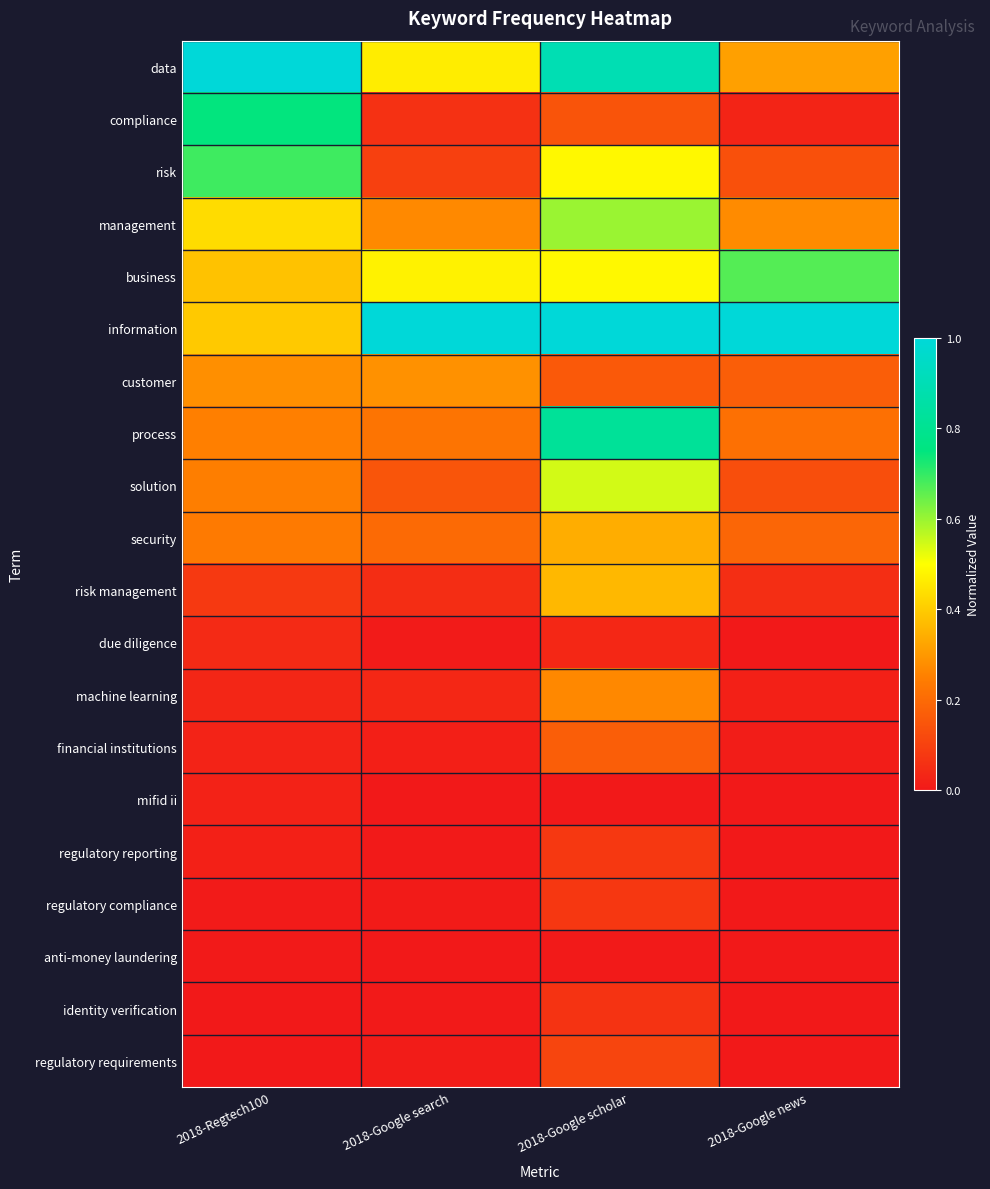

Reading left to right, transcribe all the data shown in this chart.

data: 2018-Regtech100=1.0	2018-Google search=0.5	2018-Google scholar=0.9	2018-Google news=0.3
compliance: 2018-Regtech100=0.7	2018-Google search=0.1	2018-Google scholar=0.1	2018-Google news=0.0
risk: 2018-Regtech100=0.7	2018-Google search=0.1	2018-Google scholar=0.5	2018-Google news=0.1
management: 2018-Regtech100=0.4	2018-Google search=0.3	2018-Google scholar=0.6	2018-Google news=0.3
business: 2018-Regtech100=0.4	2018-Google search=0.5	2018-Google scholar=0.5	2018-Google news=0.7
information: 2018-Regtech100=0.4	2018-Google search=1.0	2018-Google scholar=1.0	2018-Google news=1.0
customer: 2018-Regtech100=0.3	2018-Google search=0.3	2018-Google scholar=0.2	2018-Google news=0.2
process: 2018-Regtech100=0.3	2018-Google search=0.2	2018-Google scholar=0.8	2018-Google news=0.2
solution: 2018-Regtech100=0.2	2018-Google search=0.1	2018-Google scholar=0.5	2018-Google news=0.1
security: 2018-Regtech100=0.2	2018-Google search=0.2	2018-Google scholar=0.3	2018-Google news=0.2
risk management: 2018-Regtech100=0.1	2018-Google search=0.0	2018-Google scholar=0.4	2018-Google news=0.1
due diligence: 2018-Regtech100=0.0	2018-Google search=0.0	2018-Google scholar=0.0	2018-Google news=0.0
machine learning: 2018-Regtech100=0.0	2018-Google search=0.0	2018-Google scholar=0.3	2018-Google news=0.0
financial institutions: 2018-Regtech100=0.0	2018-Google search=0.0	2018-Google scholar=0.2	2018-Google news=0.0
mifid ii: 2018-Regtech100=0.0	2018-Google search=0.0	2018-Google scholar=0.0	2018-Google news=0.0
regulatory reporting: 2018-Regtech100=0.0	2018-Google search=0.0	2018-Google scholar=0.1	2018-Google news=0.0
regulatory compliance: 2018-Regtech100=0.0	2018-Google search=0.0	2018-Google scholar=0.1	2018-Google news=0.0
anti-money laundering: 2018-Regtech100=0.0	2018-Google search=0.0	2018-Google scholar=0.0	2018-Google news=0.0
identity verification: 2018-Regtech100=0.0	2018-Google search=0.0	2018-Google scholar=0.1	2018-Google news=0.0
regulatory requirements: 2018-Regtech100=0.0	2018-Google search=0.0	2018-Google scholar=0.1	2018-Google news=0.0